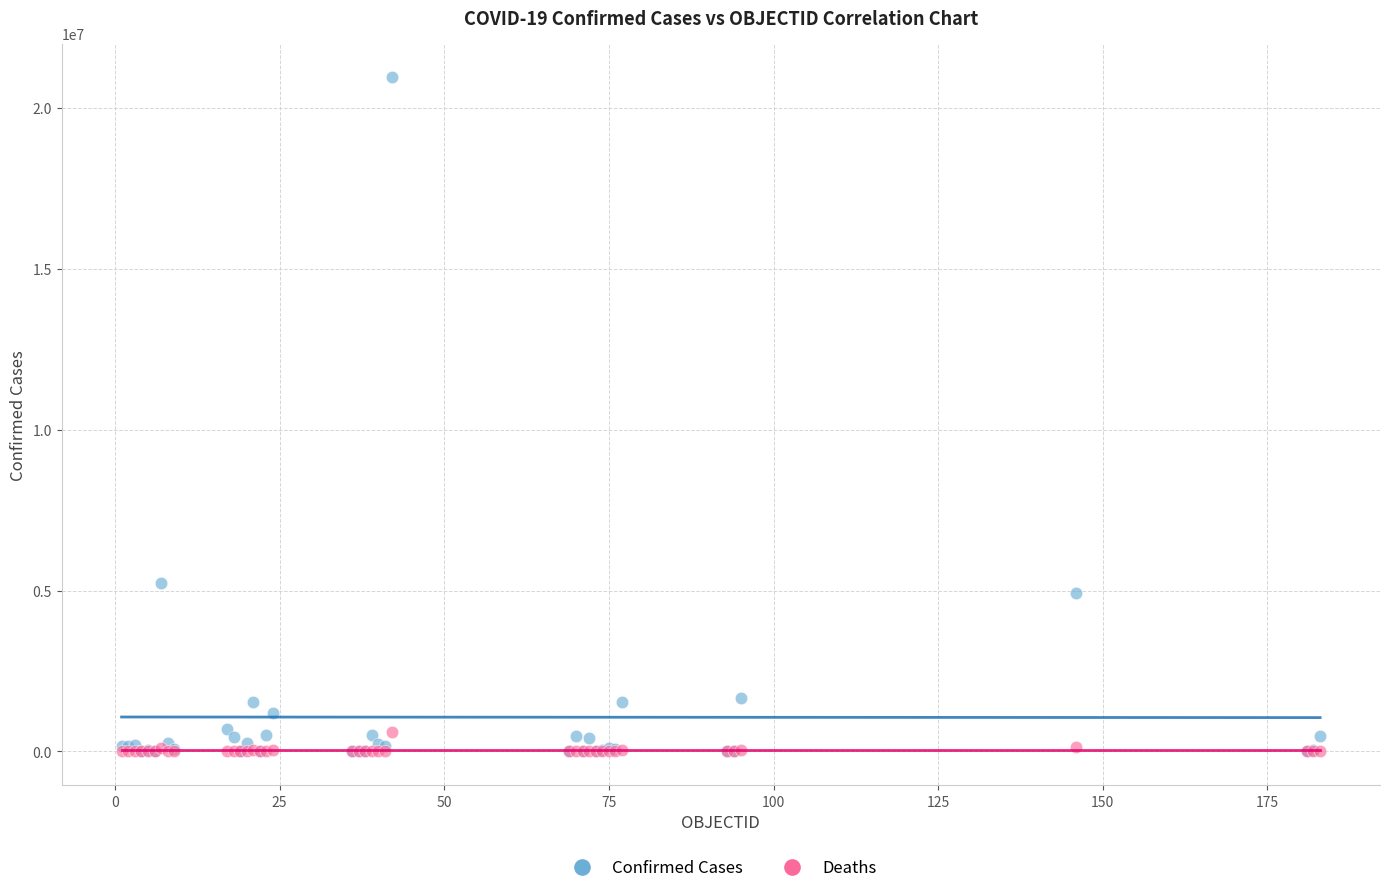

In the Confirmed Cases series, what Y value is closest to 10480464?

5218993